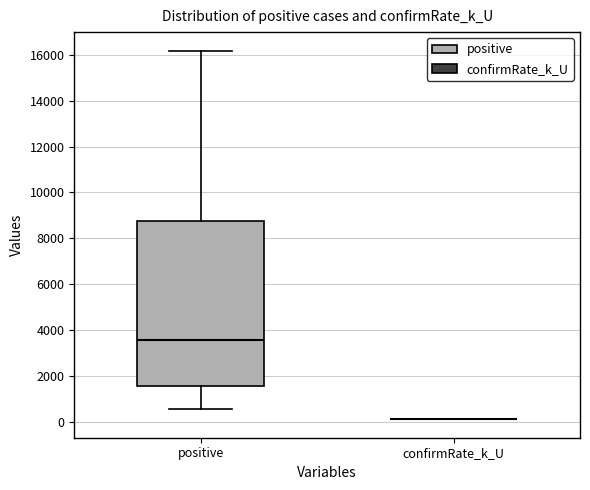

Reading left to right, transcribe this box plot: for each box, give where its median line is, the range the box spans, and where its two whiskers end, as read against the y-axis. The values are not printed on the chart, so give them approximately, as read against the axis.

positive: median 3600, box 1600 to 8800, whiskers 600 to 16200
confirmRate_k_U: box collapsed to a line at 0, whiskers 0 to 0